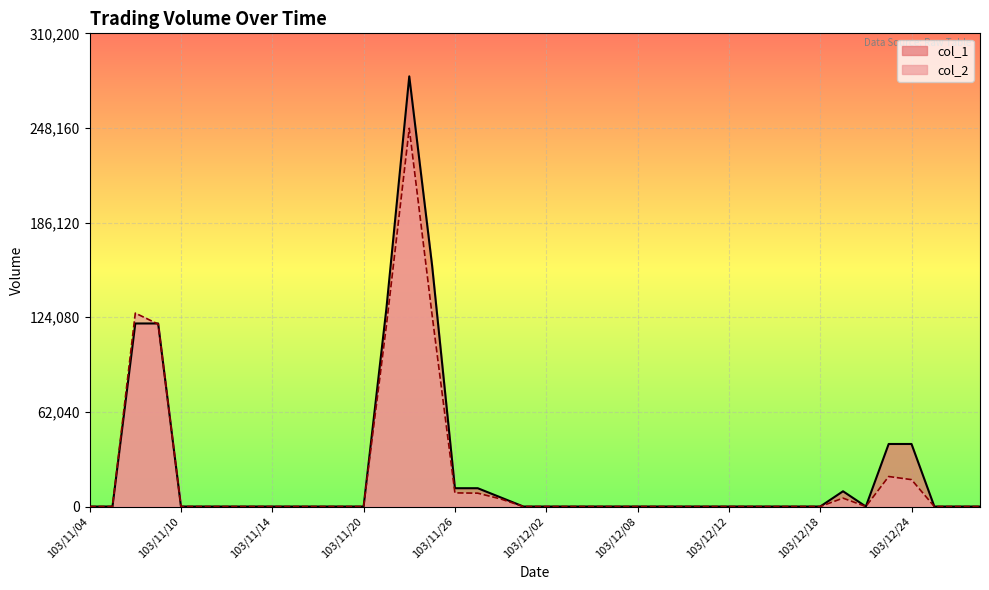

Which series has the largest range (max minus min)?

col_1